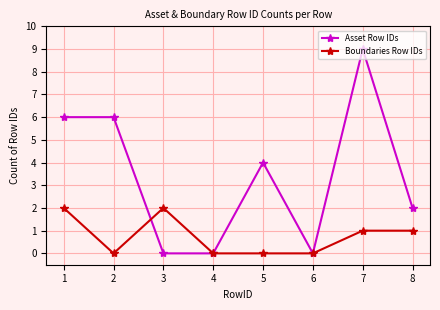

Is this an area chart (filled region under the line)?

No